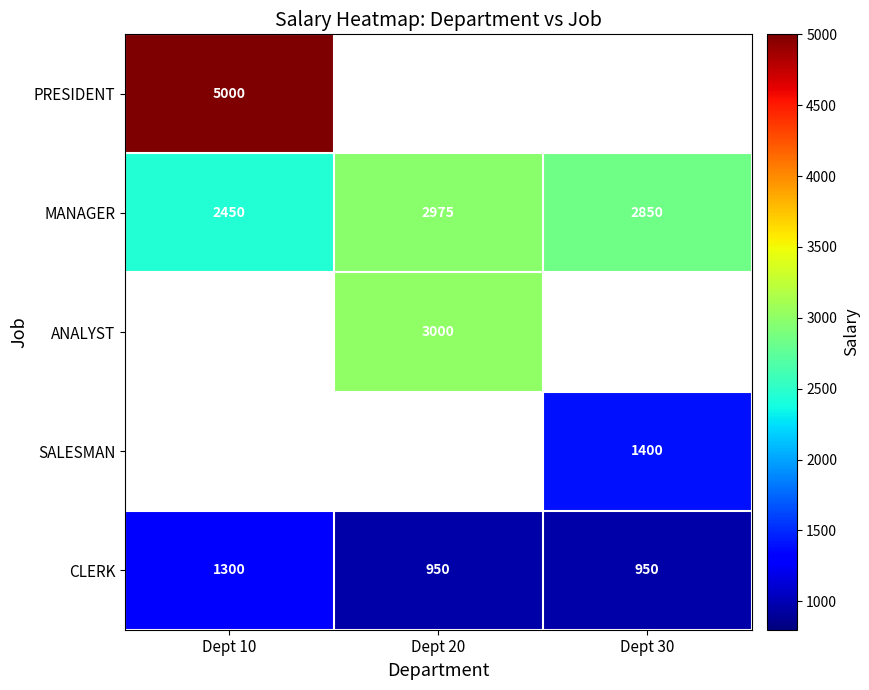

What is the minimum value for CLERK?

950